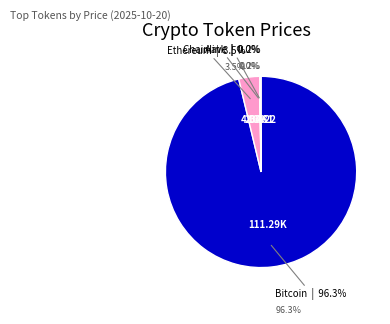

Rank the categories by value from lowest to highest.

Chainlink, Aave, Ethereum, Bitcoin